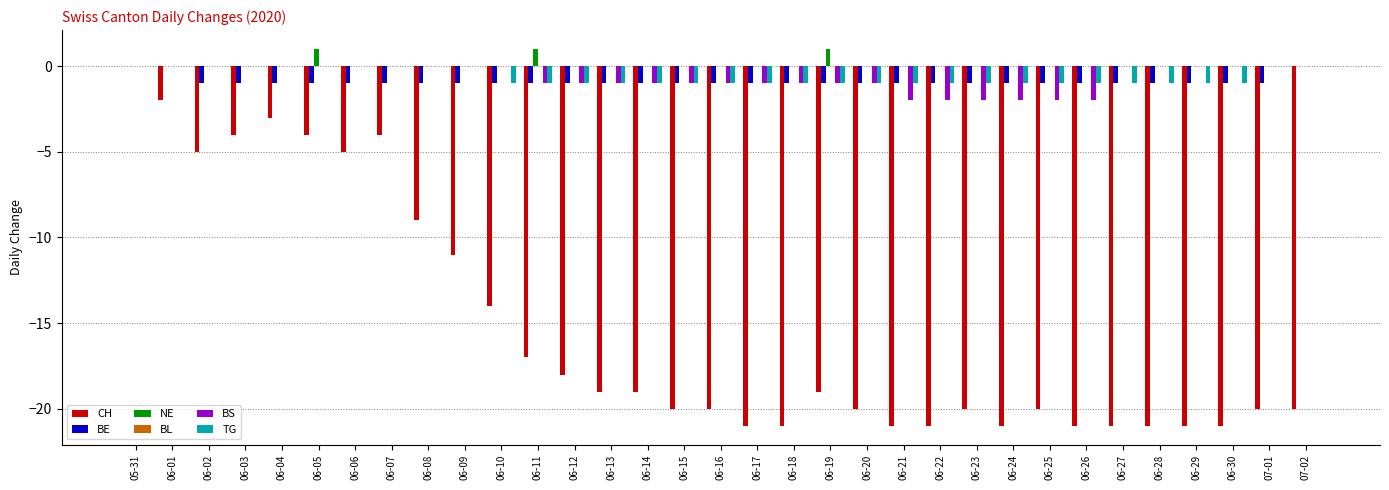

Which series changed the most between 06-06 and 06-19?

CH